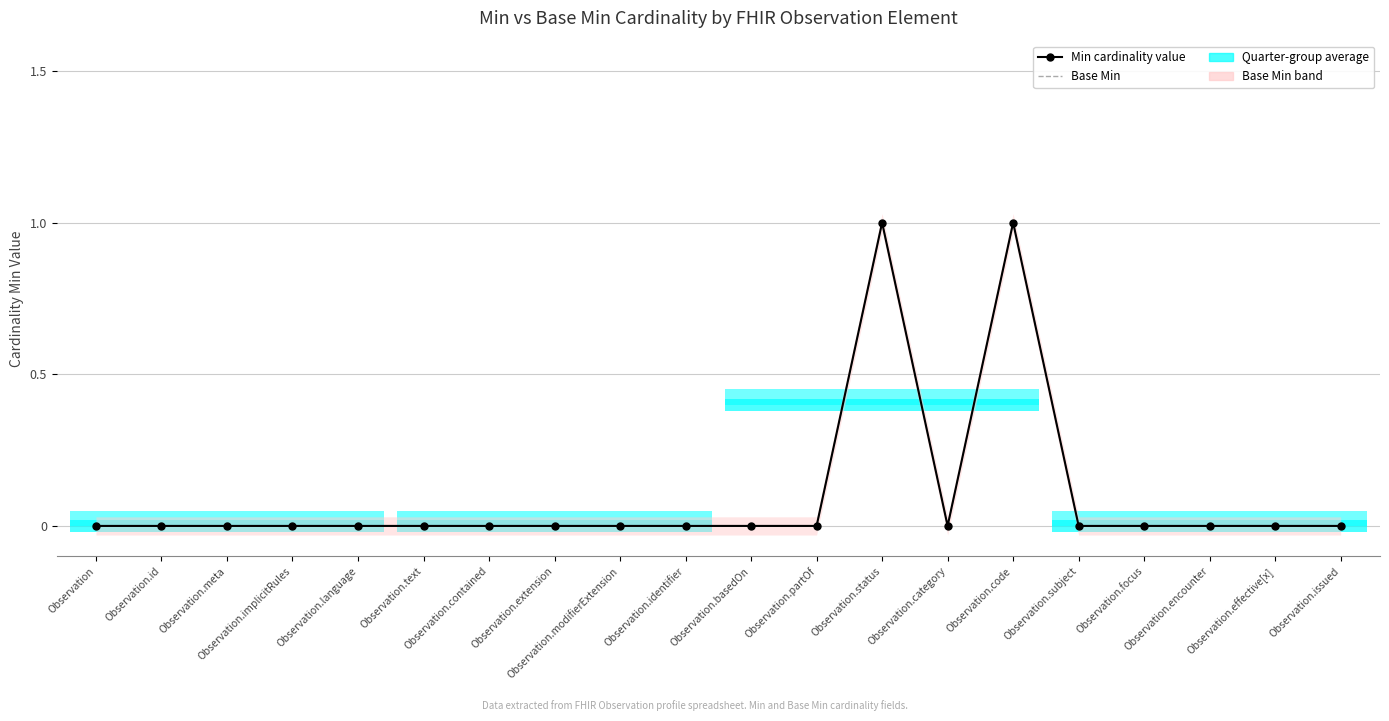

At Observation.id, list the series in order from largest to smallest.

Min cardinality value, Base Min